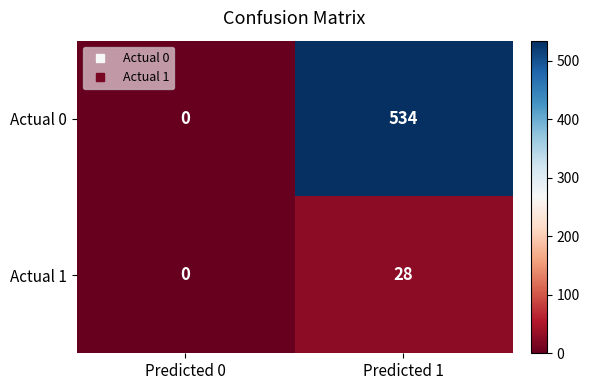

At which label is Actual 0 closest to 267?

Predicted 0